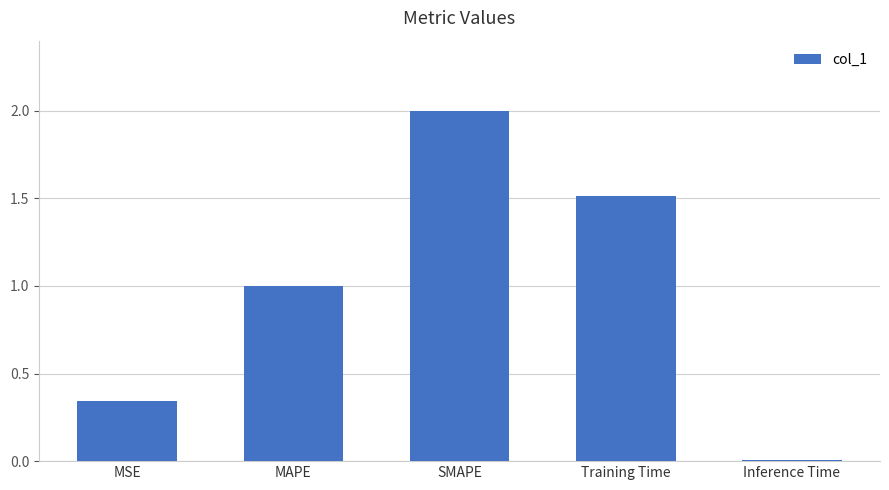

Is it true that the value at MSE is 0.6?

False